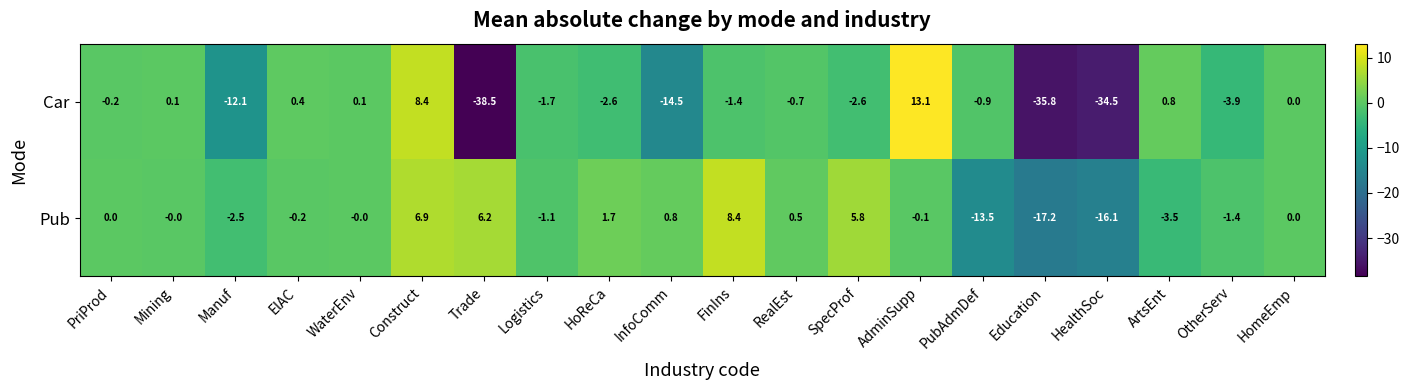

What is the sum of all Pub values?

-25.3